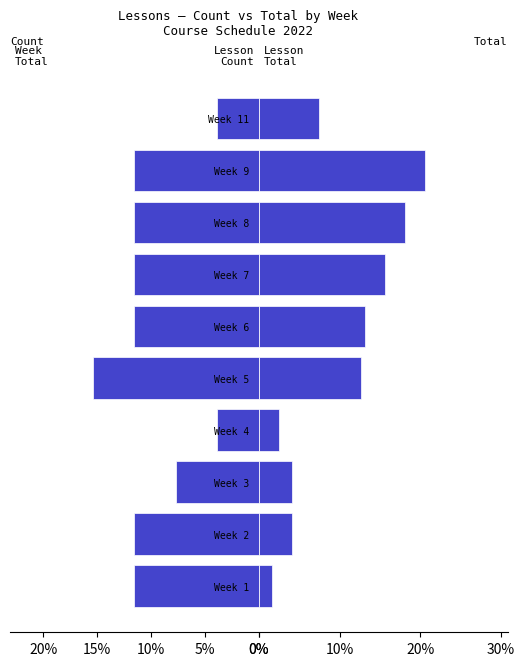

Which series has the widest spread of values?

Lesson Total